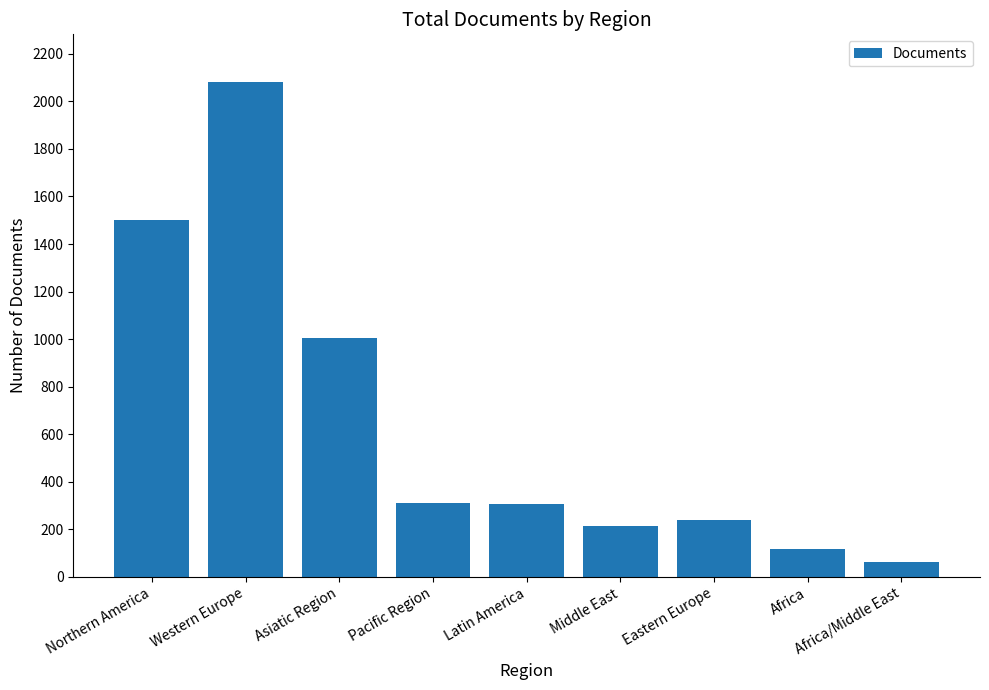

The value at Western Europe is 2082. True or false?

True